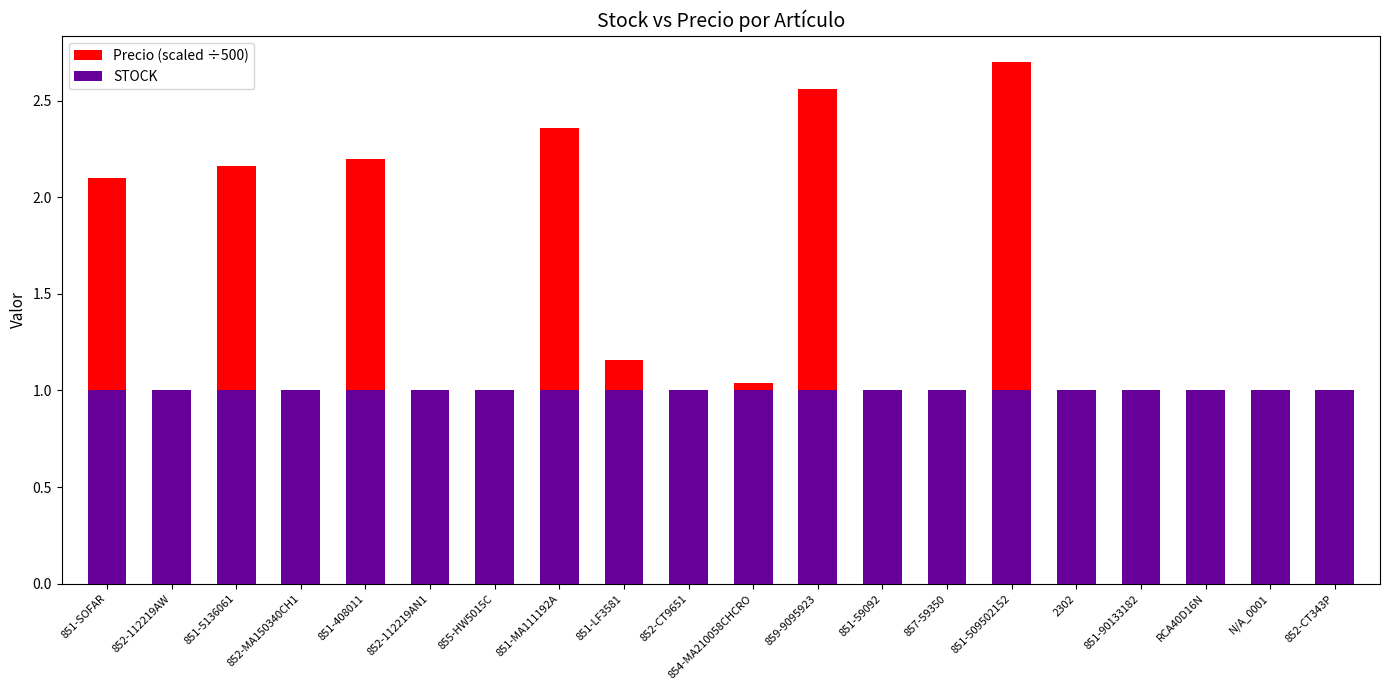

What are all the series names shown in the legend?

Precio (scaled ÷500), STOCK